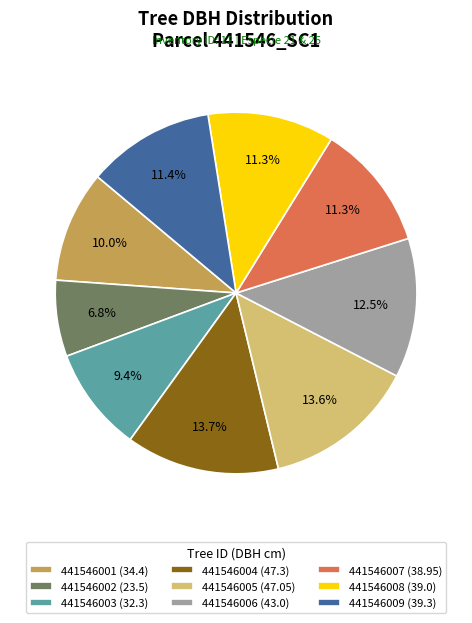

Which category has the smallest portion of the pie?

441546002